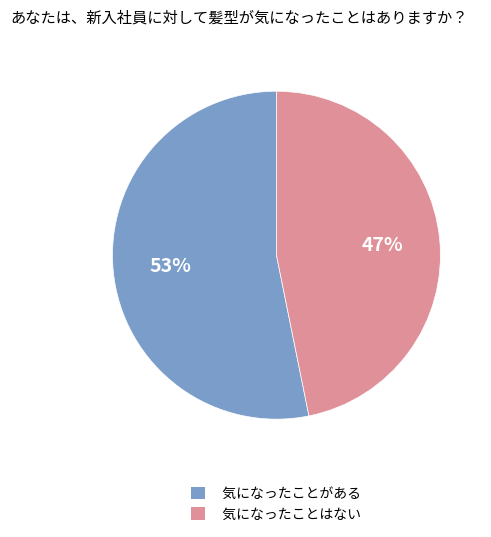

True or false: 気になったことがある accounts for 53% of the total.

True